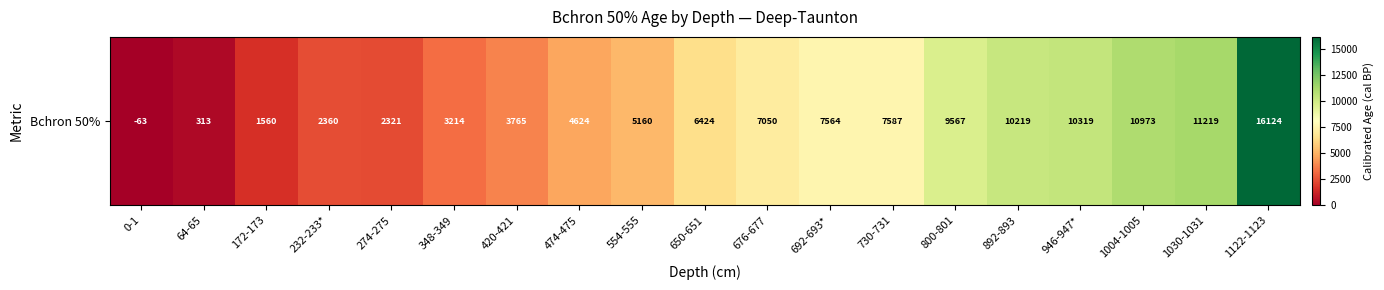

The chart shows a value of 5017 at 946-947*. True or false?

False